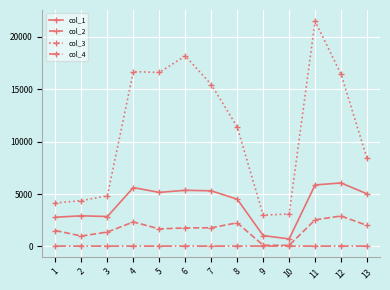

List the series in order of their peak value, highest first.

col_3, col_1, col_2, col_4